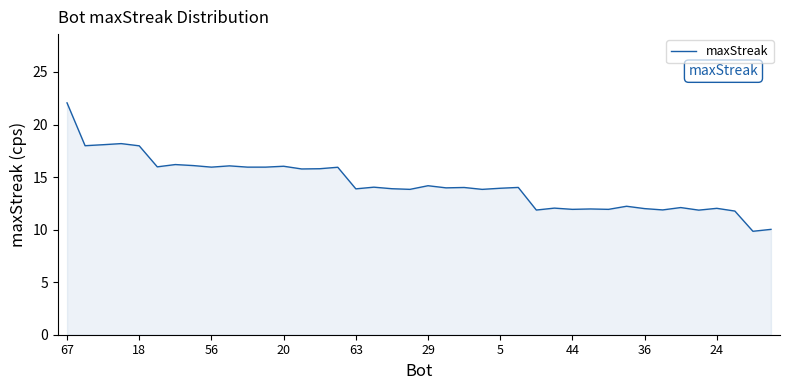

How many lines are shown in the chart?

1